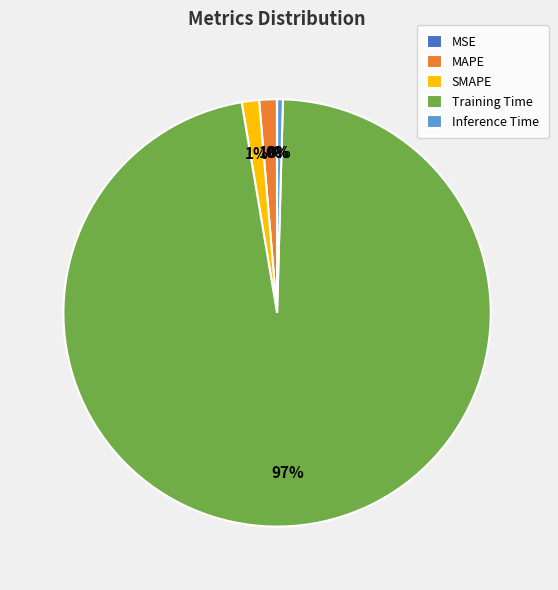

Is the sum of MAPE and Inference Time greater than half?

No